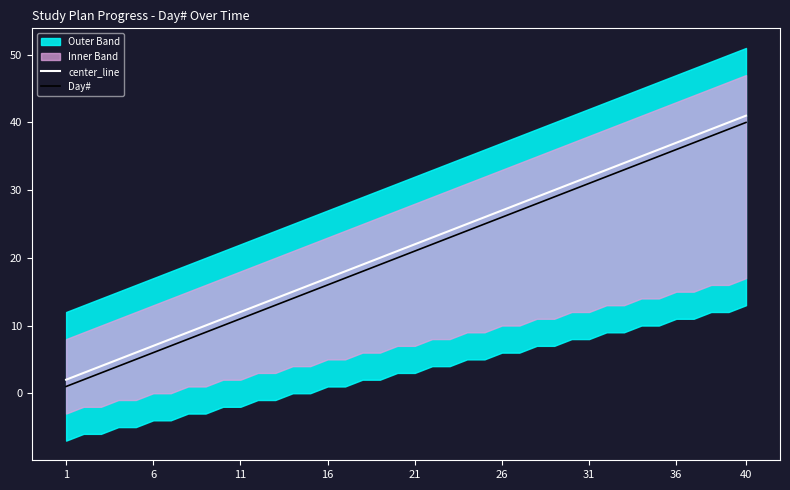

True or false: Day# and center_line cross at least once.

False